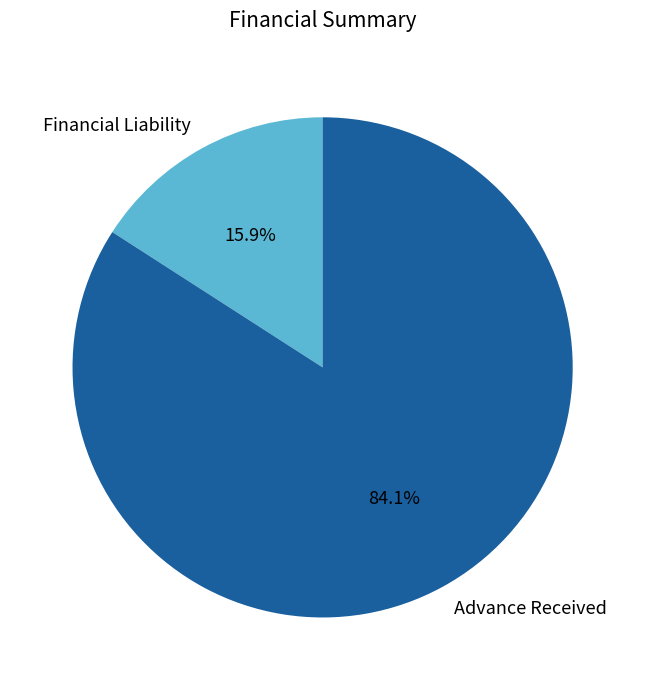

Combined, do Advance Received and Financial Liability account for over 50%?

Yes